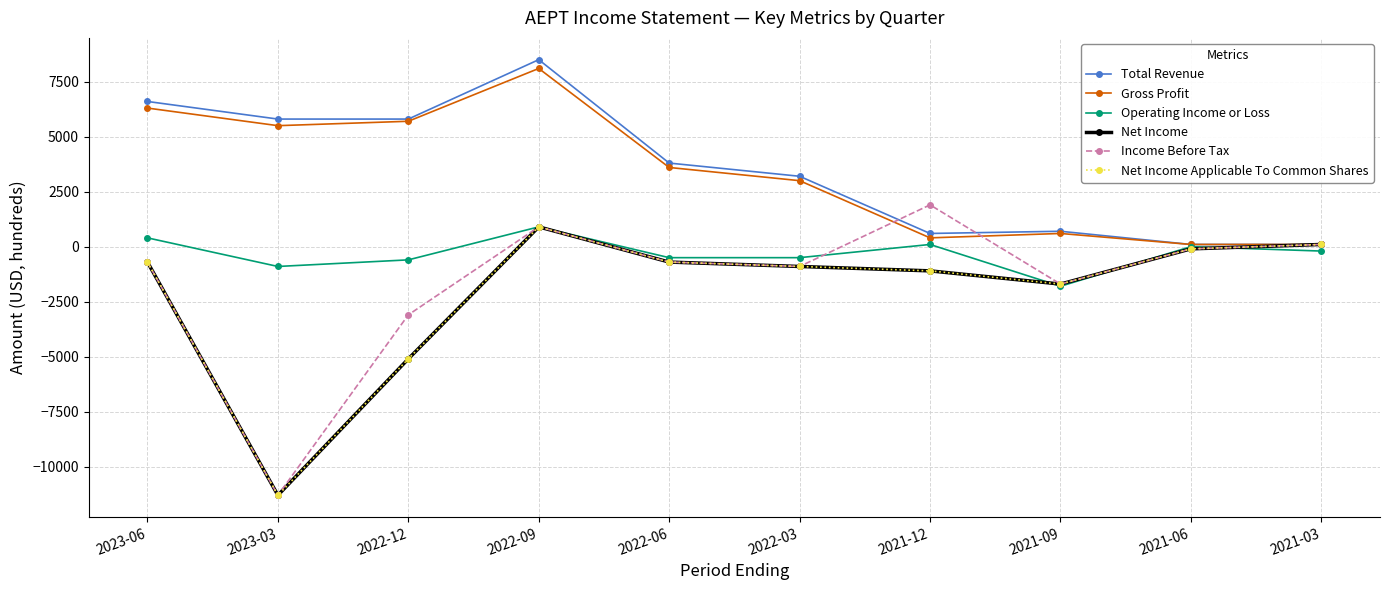

How many values in the Total Revenue series are below 3800?

5